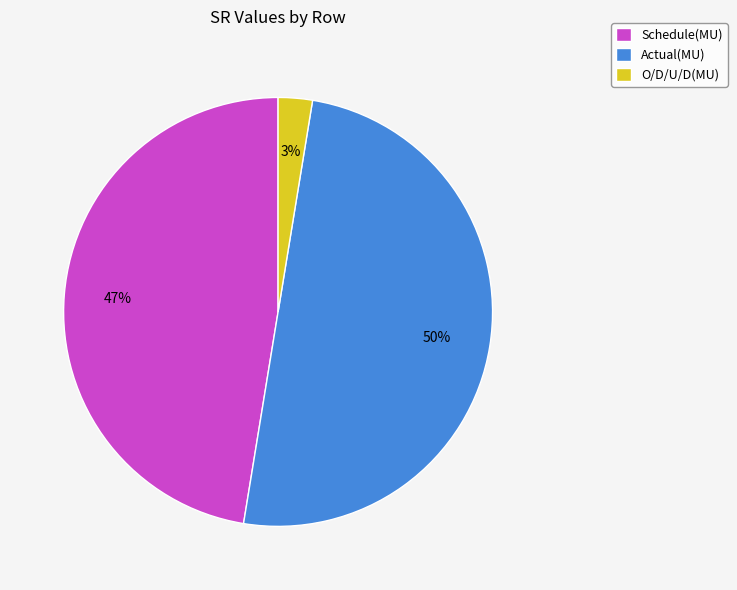

Do Schedule(MU) and Actual(MU) together represent more than half of the pie?

Yes